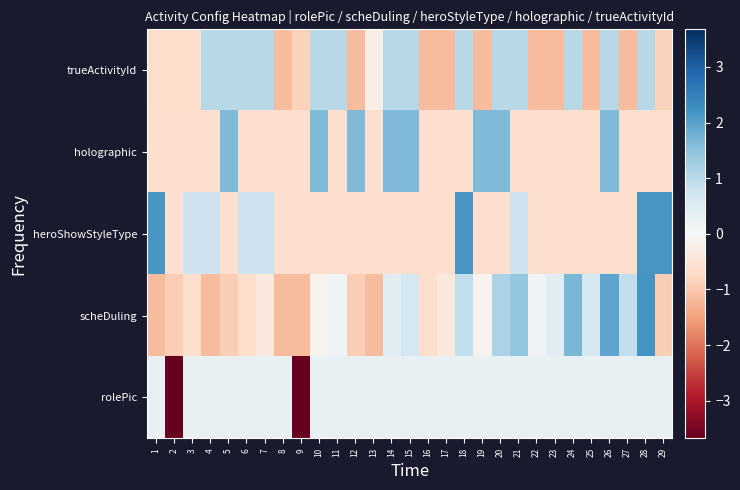

At which category is the sum across all series the highest?

28